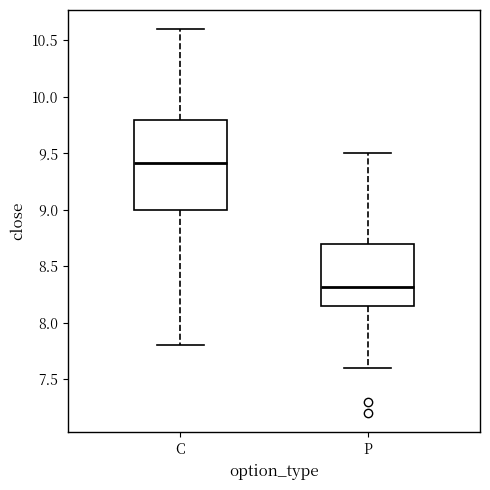

Where does the median line of the box for P sit on the y-axis? The values are not printed on the chart, so give them approximately, as read against the axis.

8.30